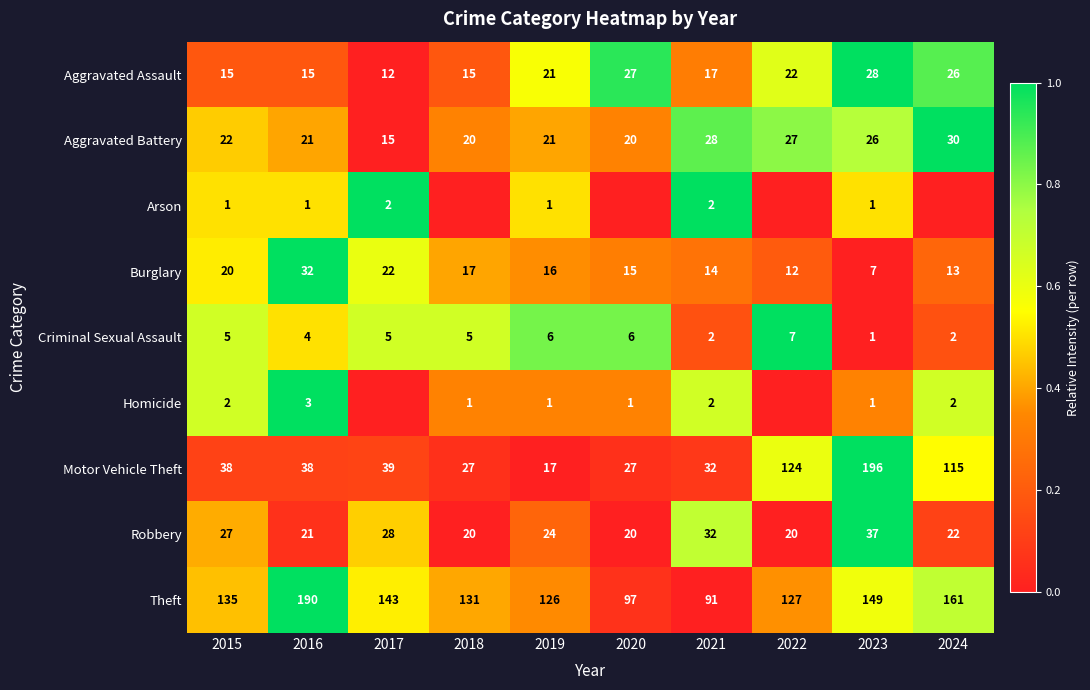

Read the Criminal Sexual Assault value at 2016.

4